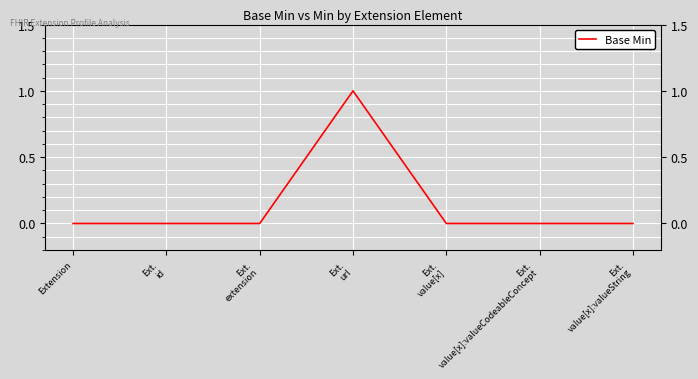

True or false: there are more than 0 points higher than both neighbors.

True